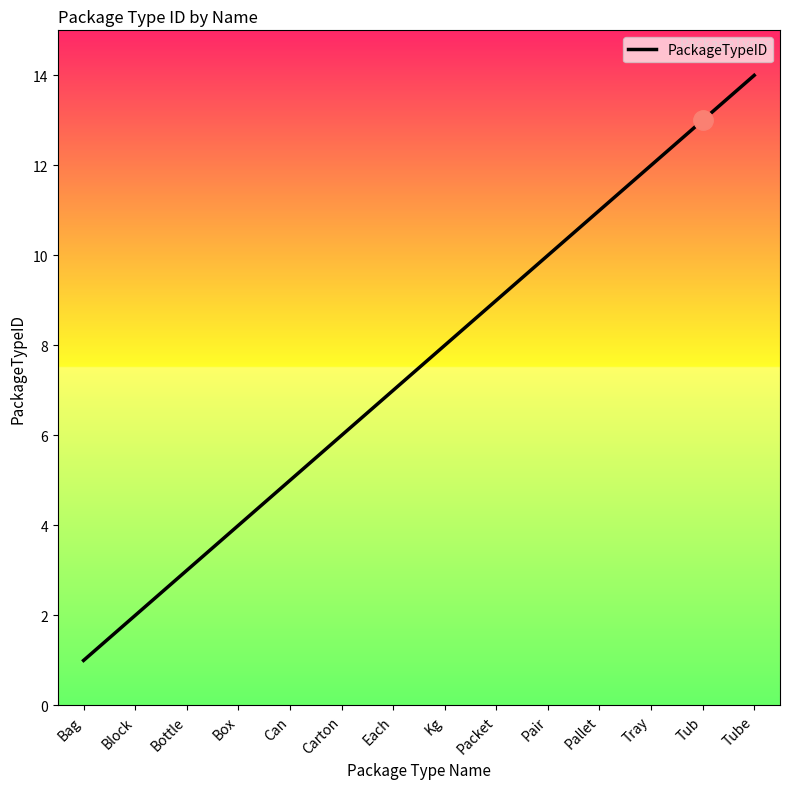

What position from the right is Carton?

9